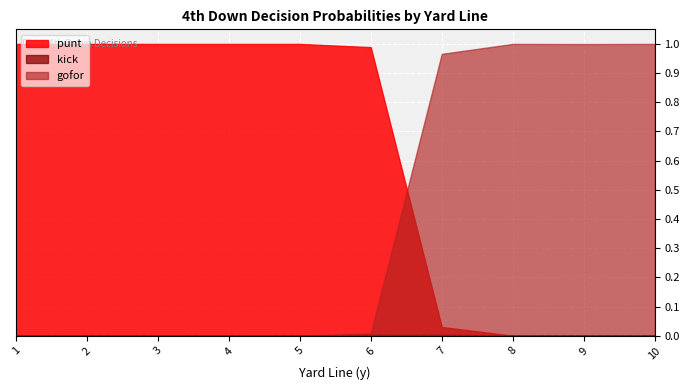

At how many categories does at least one series exceed 0?

10